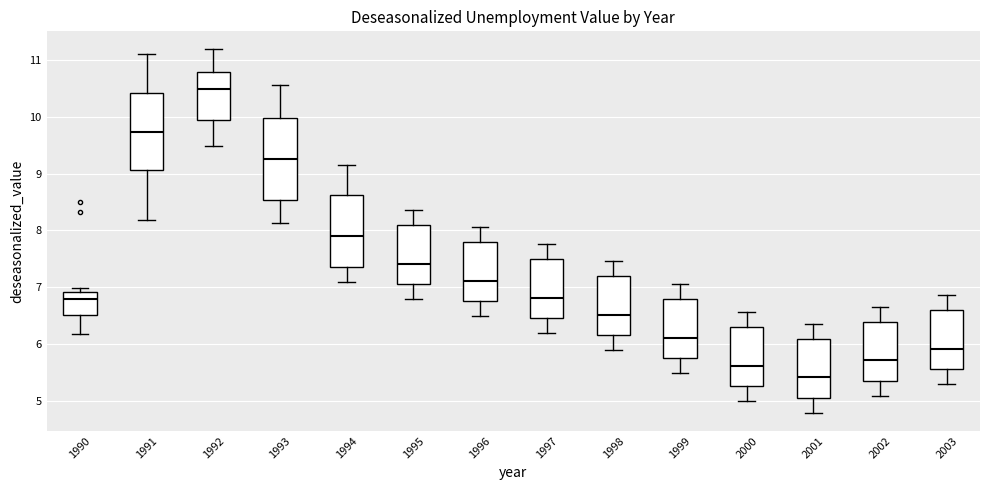

Reading left to right, transcribe this box plot: for each box, give where its median line is, the range the box spans, and where its two whiskers end, as read against the y-axis. The values are not printed on the chart, so give them approximately, as read against the axis.

1990: median 6.8, box 6.5 to 6.9, whiskers 6.2 to 7.0
1991: median 9.7, box 9.1 to 10.4, whiskers 8.2 to 11.1
1992: median 10.5, box 9.9 to 10.8, whiskers 9.5 to 11.2
1993: median 9.3, box 8.5 to 10.0, whiskers 8.1 to 10.6
1994: median 7.9, box 7.4 to 8.6, whiskers 7.1 to 9.2
1995: median 7.4, box 7.1 to 8.1, whiskers 6.8 to 8.4
1996: median 7.1, box 6.8 to 7.8, whiskers 6.5 to 8.1
1997: median 6.8, box 6.5 to 7.5, whiskers 6.2 to 7.8
1998: median 6.5, box 6.2 to 7.2, whiskers 5.9 to 7.5
1999: median 6.1, box 5.8 to 6.8, whiskers 5.5 to 7.1
2000: median 5.6, box 5.3 to 6.3, whiskers 5.0 to 6.6
2001: median 5.4, box 5.1 to 6.1, whiskers 4.8 to 6.4
2002: median 5.7, box 5.4 to 6.4, whiskers 5.1 to 6.7
2003: median 5.9, box 5.6 to 6.6, whiskers 5.3 to 6.9